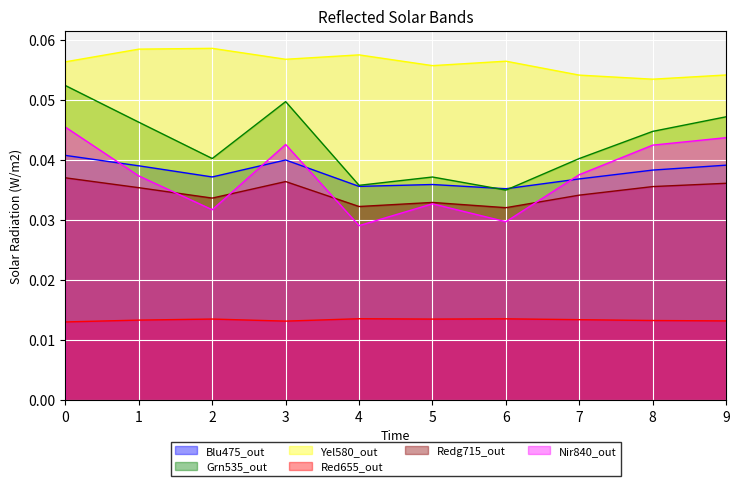

Reading left to right, transcribe all the data shown in this chart.

col_1: 0=0.0	1=0.0	2=0.0	3=0.0	4=0.0	5=0.0	6=0.0	7=0.0	8=0.0	9=0.0
col_2: 0=0.1	1=0.0	2=0.0	3=0.0	4=0.0	5=0.0	6=0.0	7=0.0	8=0.0	9=0.0
col_3: 0=0.1	1=0.1	2=0.1	3=0.1	4=0.1	5=0.1	6=0.1	7=0.1	8=0.1	9=0.1
col_4: 0=0.0	1=0.0	2=0.0	3=0.0	4=0.0	5=0.0	6=0.0	7=0.0	8=0.0	9=0.0
col_9: 0=0.0	1=0.0	2=0.0	3=0.0	4=0.0	5=0.0	6=0.0	7=0.0	8=0.0	9=0.0
col_11: 0=0.0	1=0.0	2=0.0	3=0.0	4=0.0	5=0.0	6=0.0	7=0.0	8=0.0	9=0.0